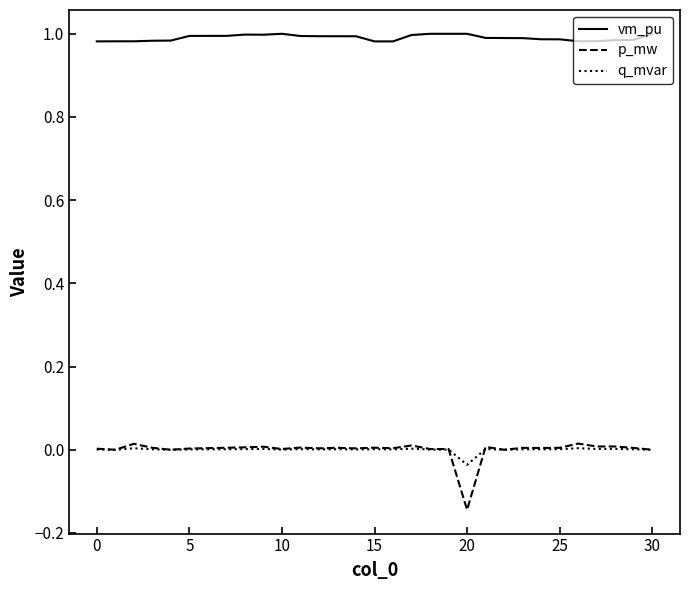

How many distinct data groups are displayed?

3